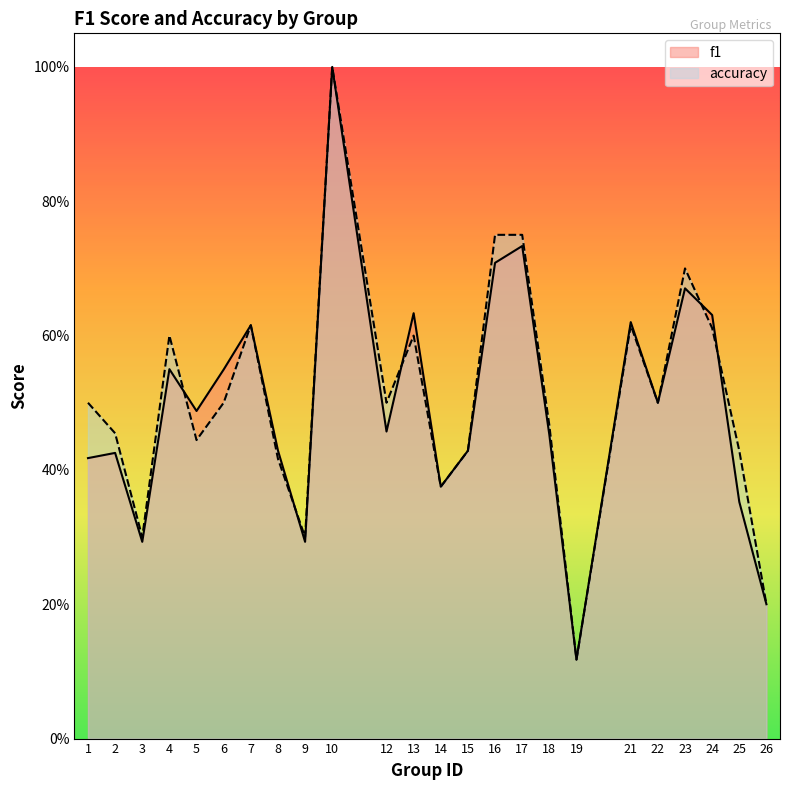

True or false: f1 and accuracy intersect in this chart.

True